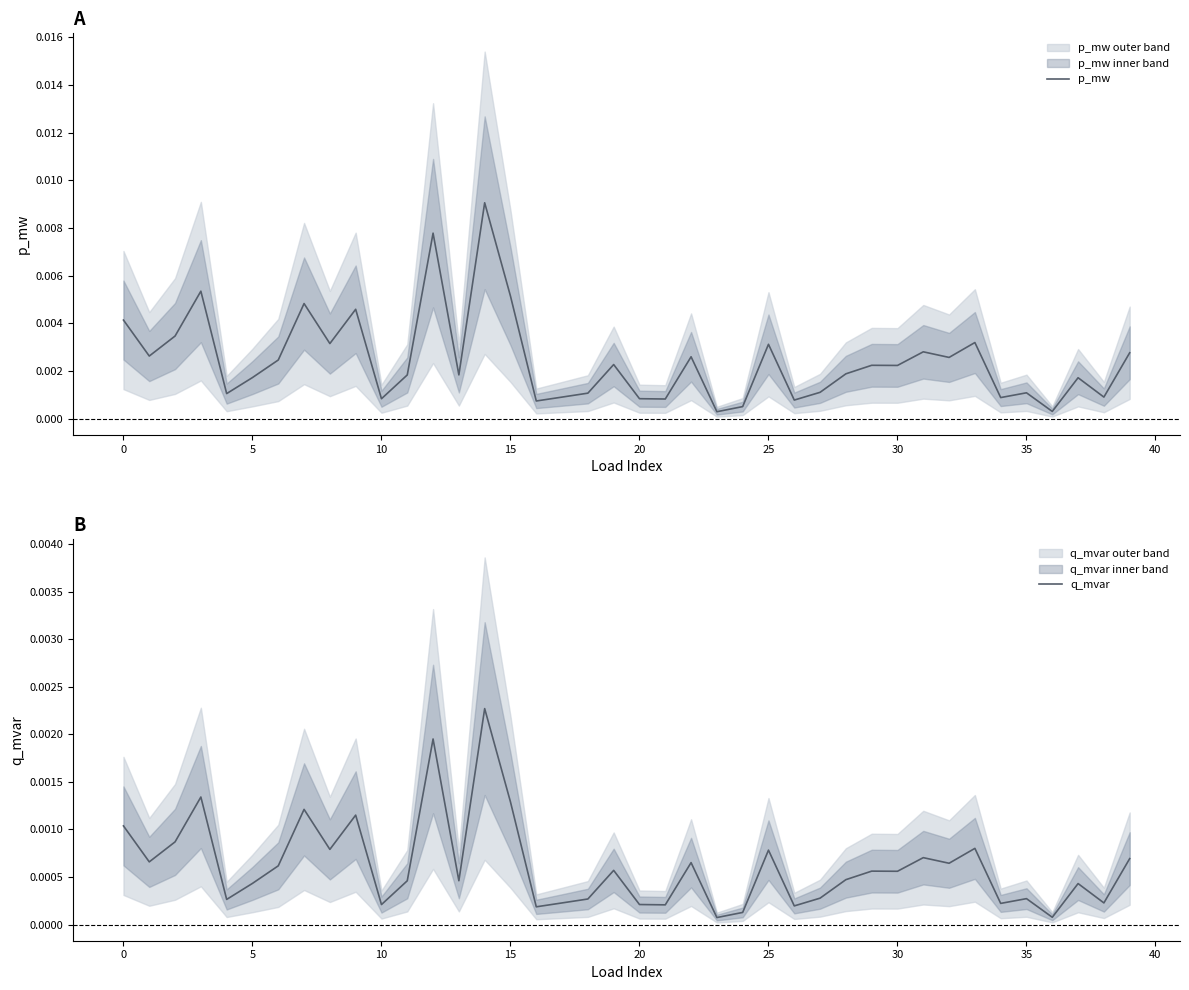

Which category has the lowest value across all series?

23